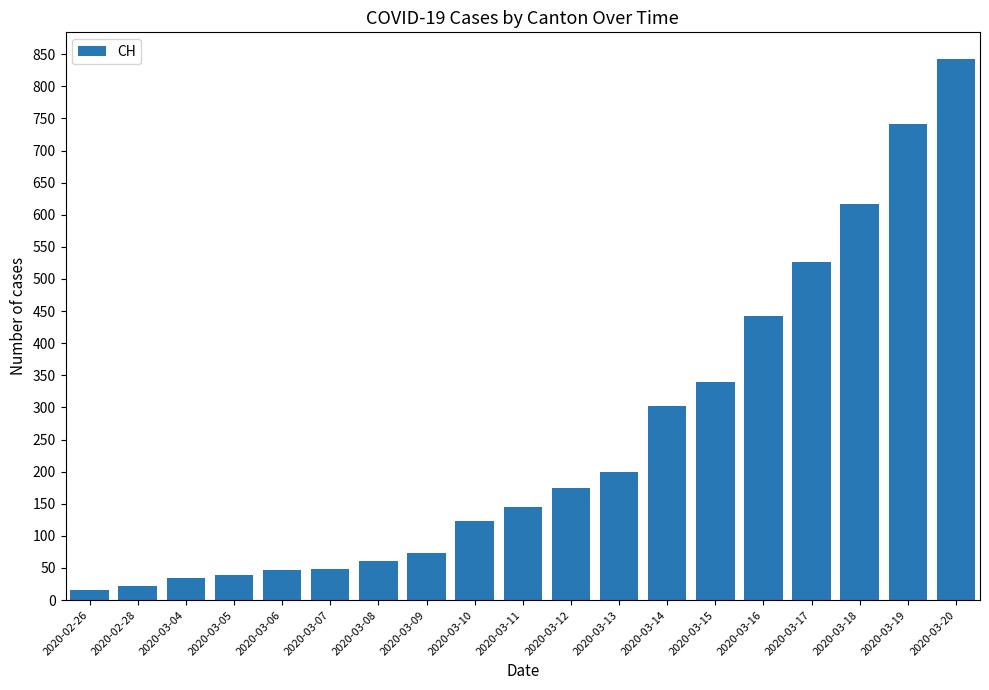

What position from the right is 2020-03-15?

6